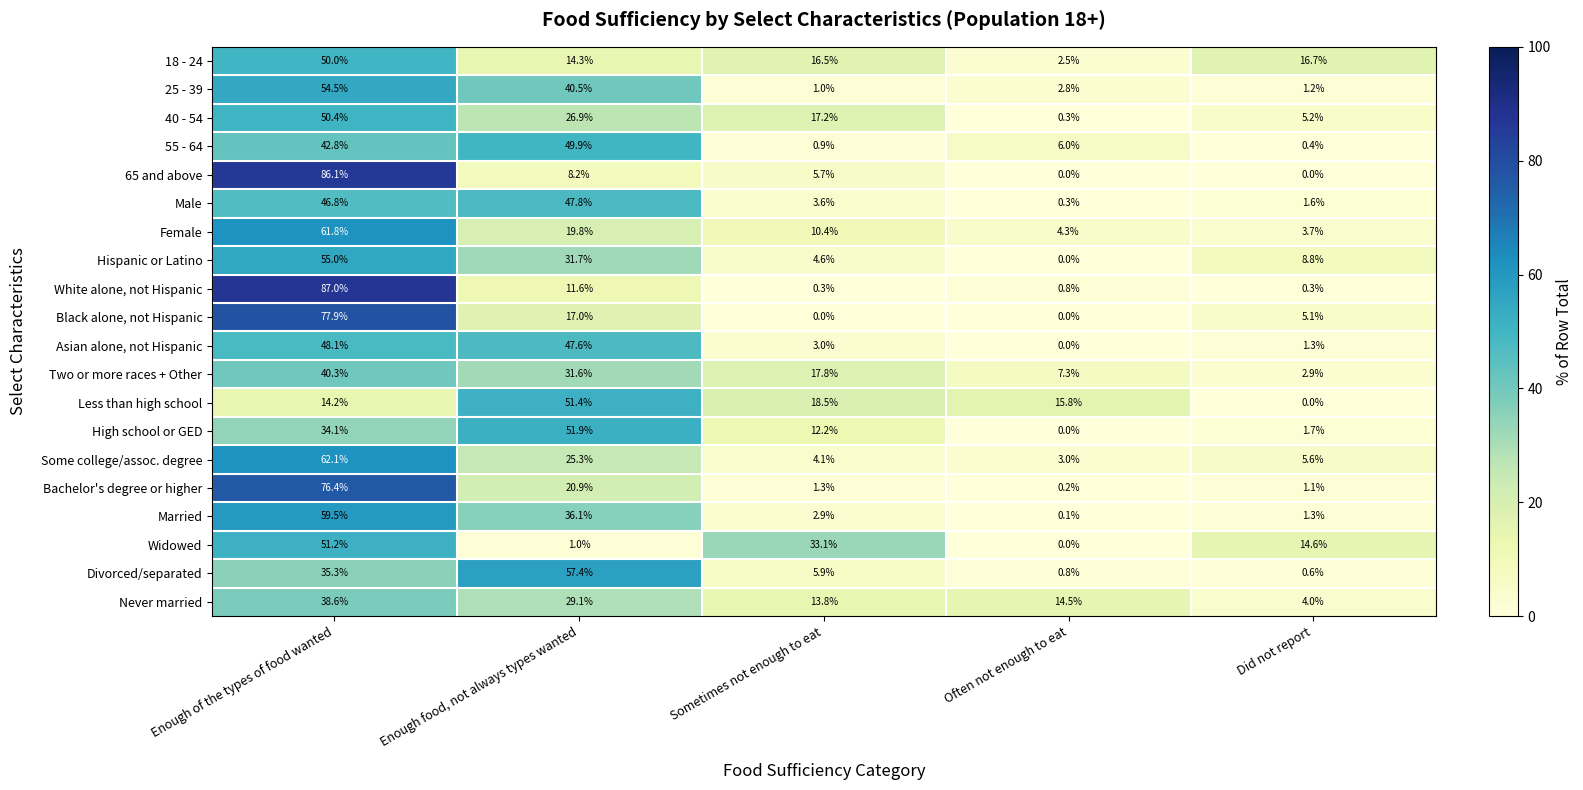

At which label does 18 - 24 first exceed 16?

Enough of the types of food wanted